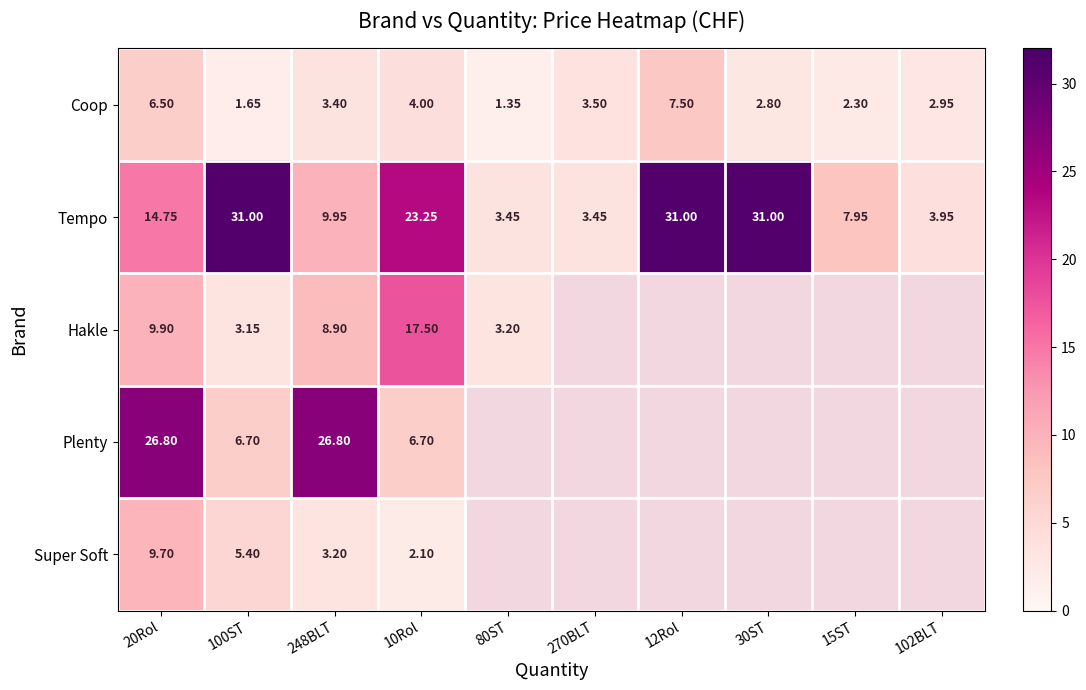

Is the value of Hakle at 10Rol greater than the value of Tempo at 270BLT?

Yes